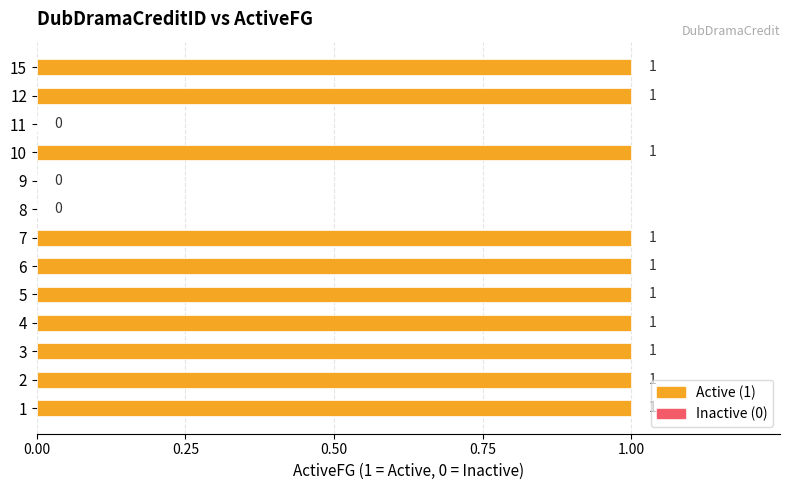

What is the change in value from 9 to 15?

+1